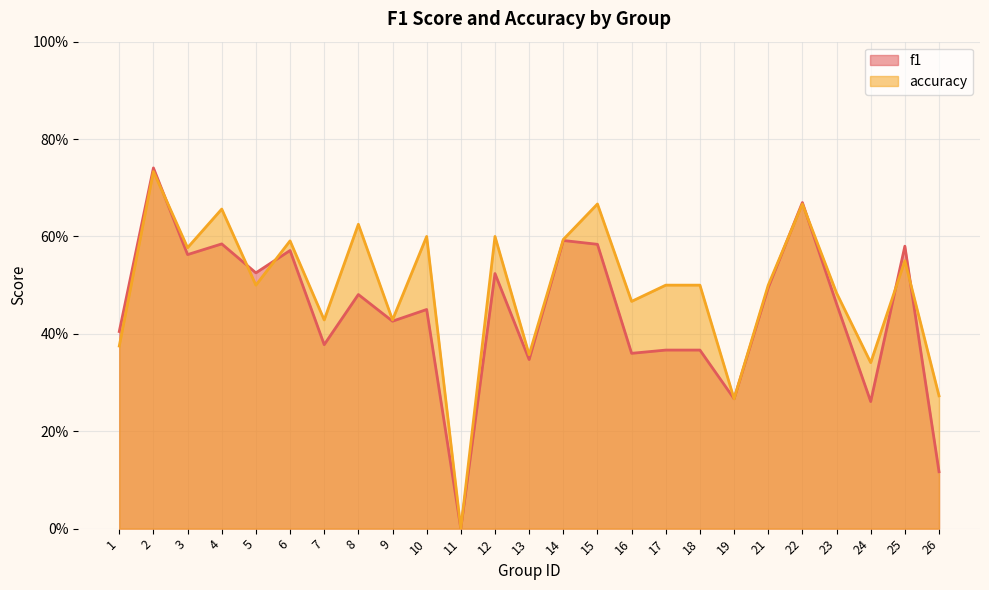

What value does the f1 series have at 22?

0.7